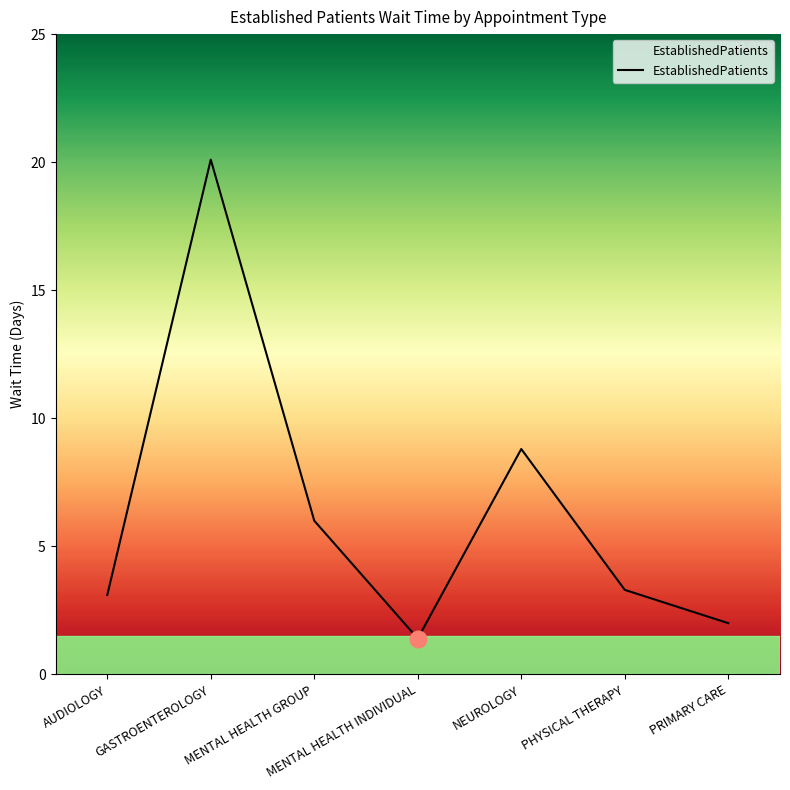

Approximately how many times larger is the value at GASTROENTEROLOGY compared to NEUROLOGY?

2.3